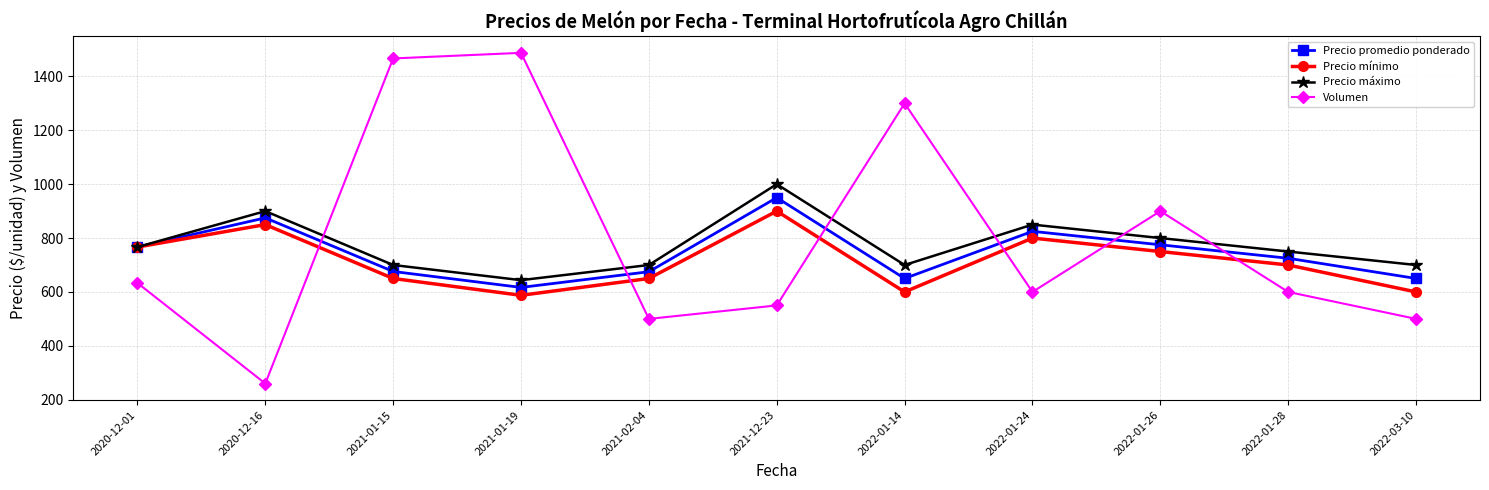

Count the number of data series in this chart.

4